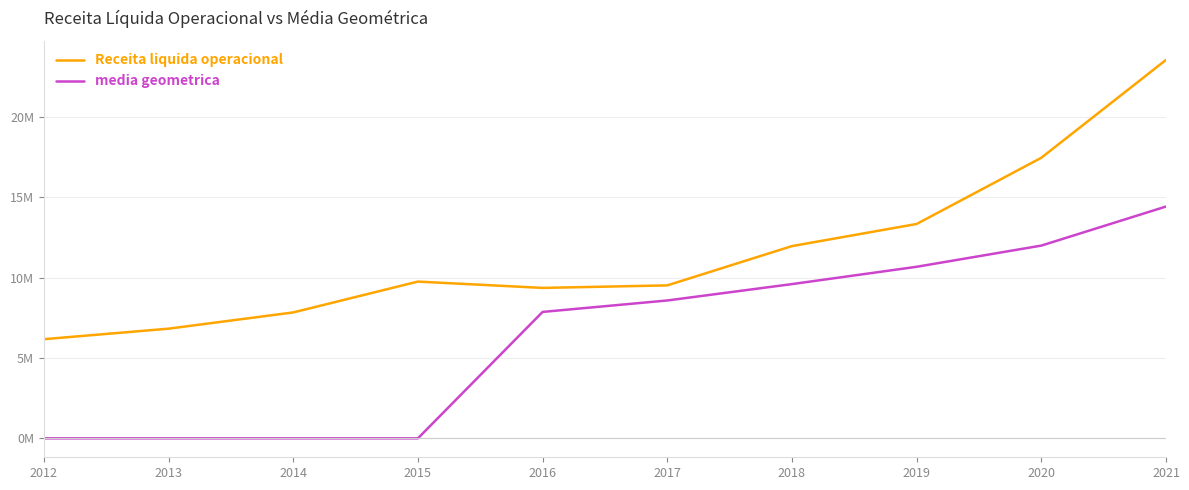

True or false: Receita liquida operacional and media geometrica intersect in this chart.

False